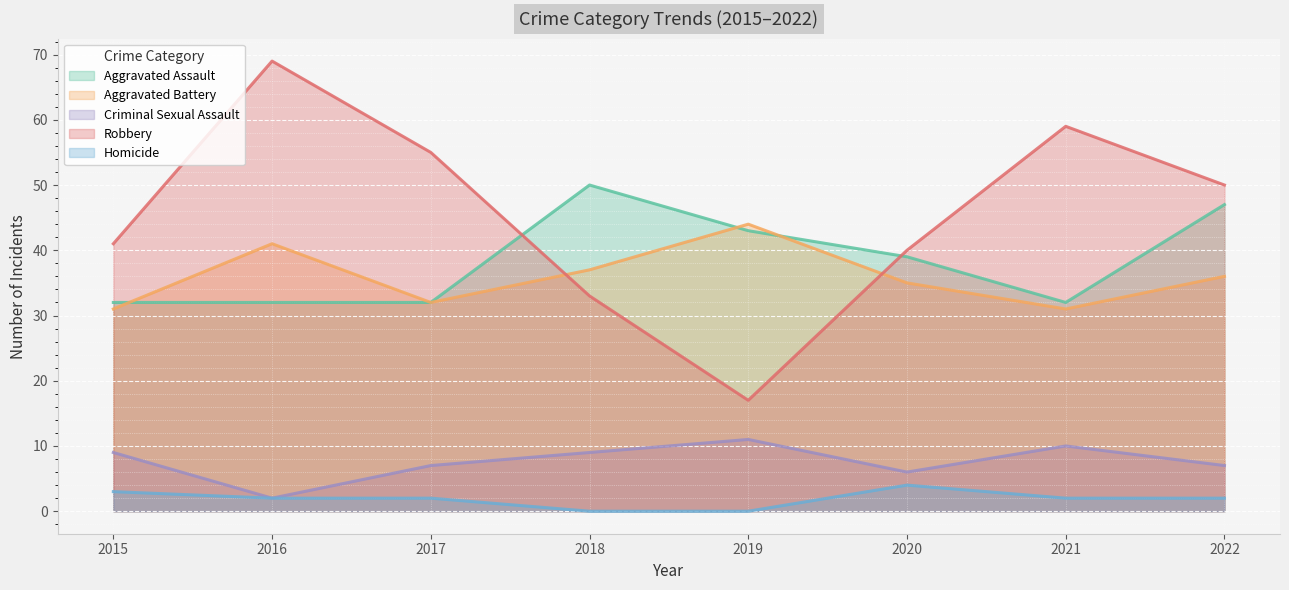

Between 2022 and 2020, which is larger?

2022